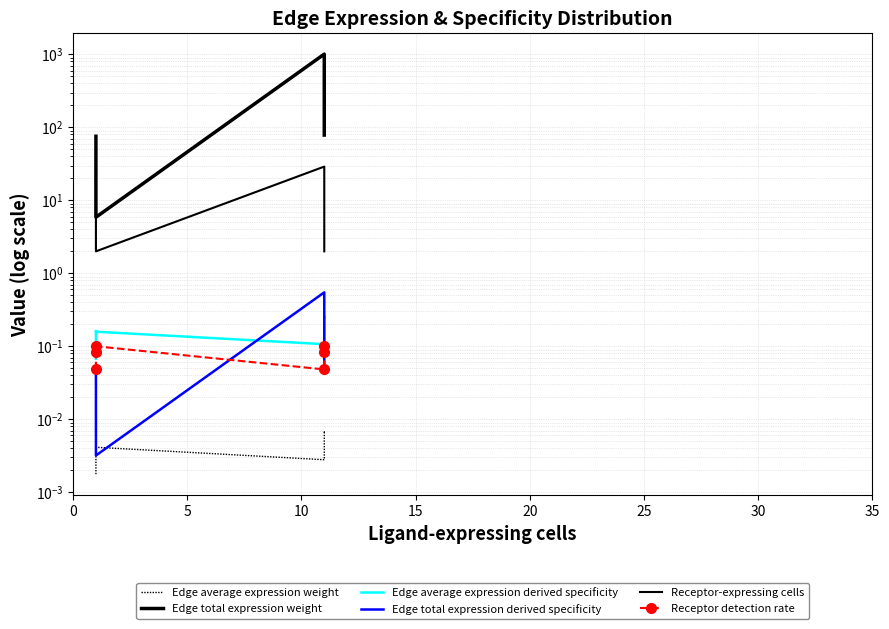

What is the minimum value for Edge average expression derived specificity?

0.1